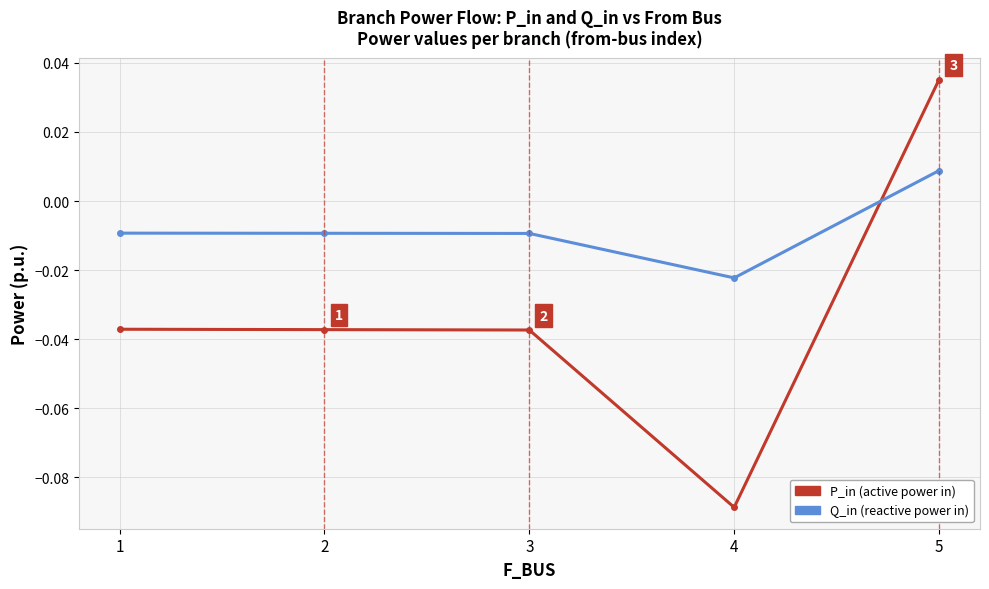

At which category is the sum across all series the highest?

5